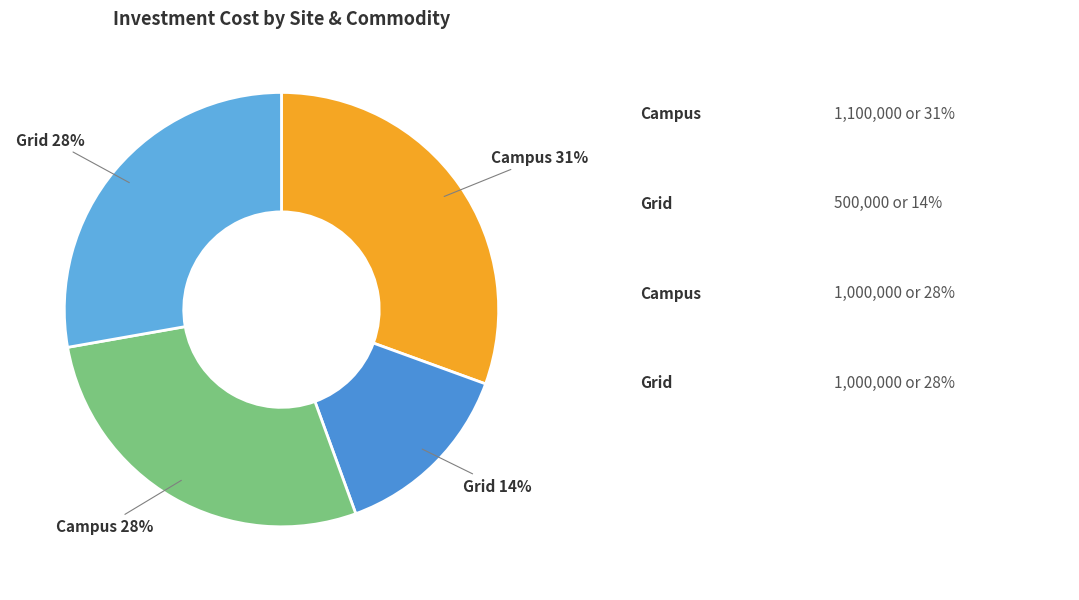

How many slices are in this pie chart?

4